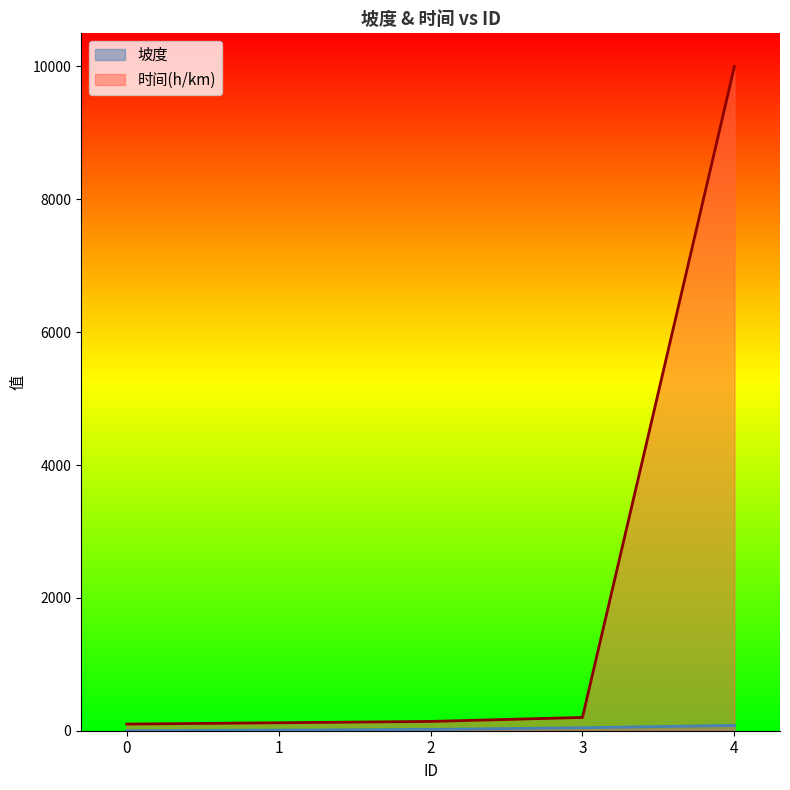

At 1, list the series in order from smallest to largest.

坡度, 时间(h/km)